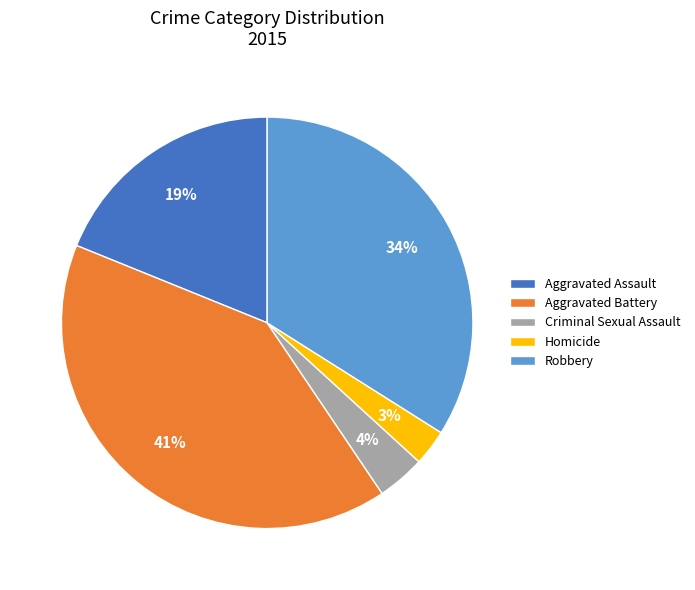

To the nearest percent, what portion does Homicide represent?

3%